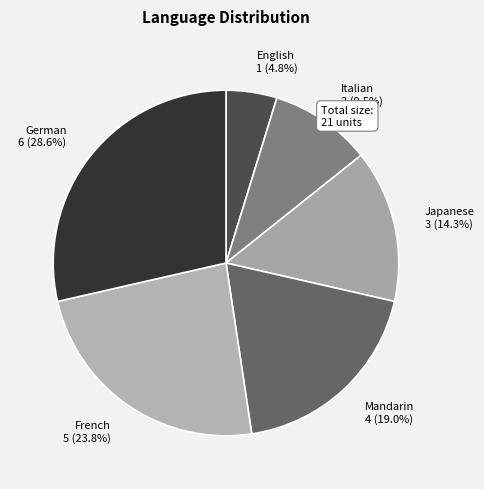

To the nearest percent, what is the average slice percentage?

17%